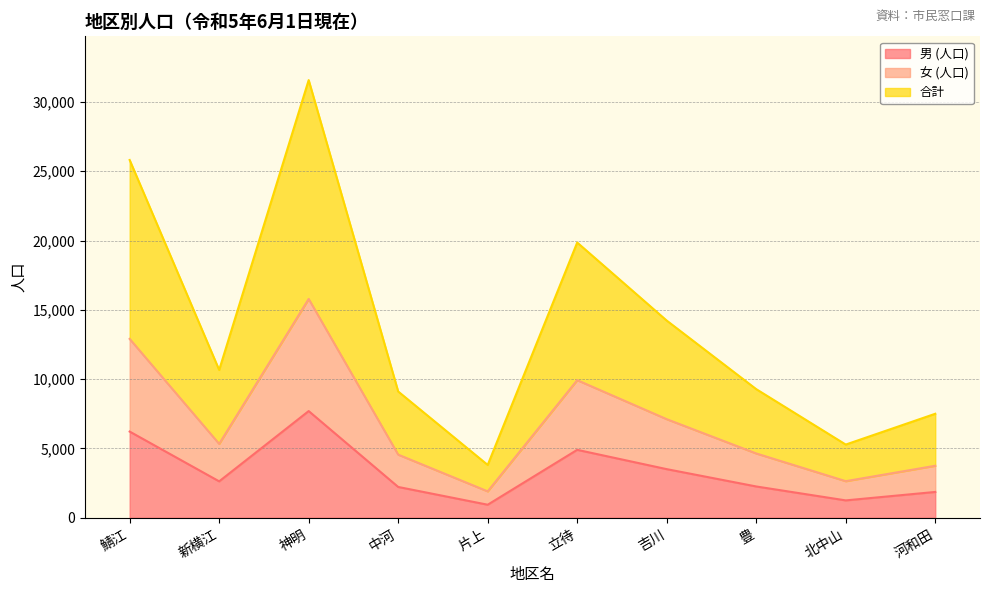

At which label does 男 (人口) first exceed 2628?

鯖江